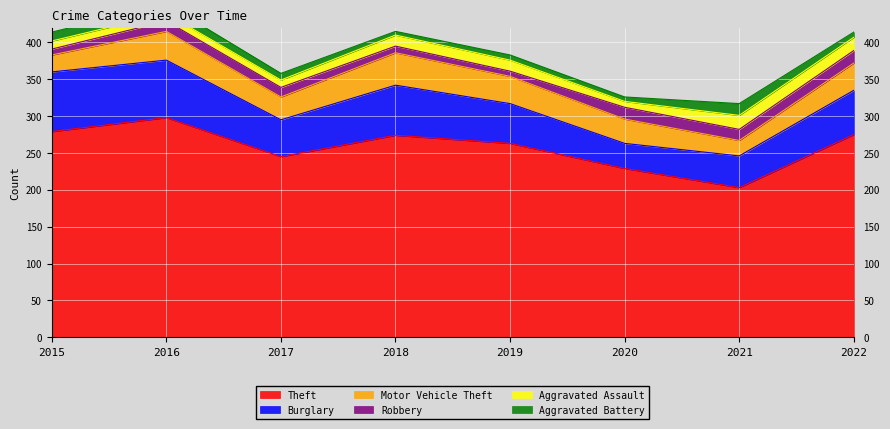

Which category has the highest value across all series?

2016